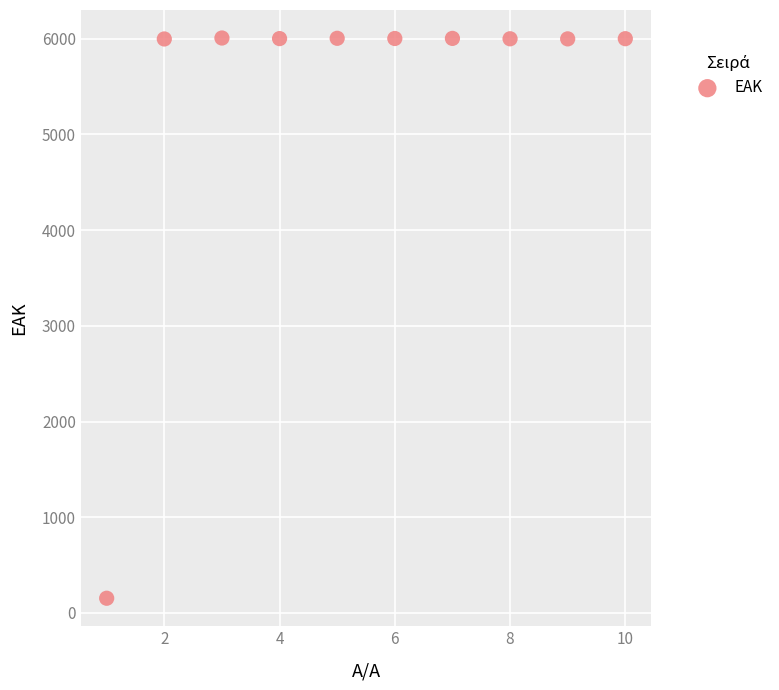

What is the range of X values (max minus min)?

9